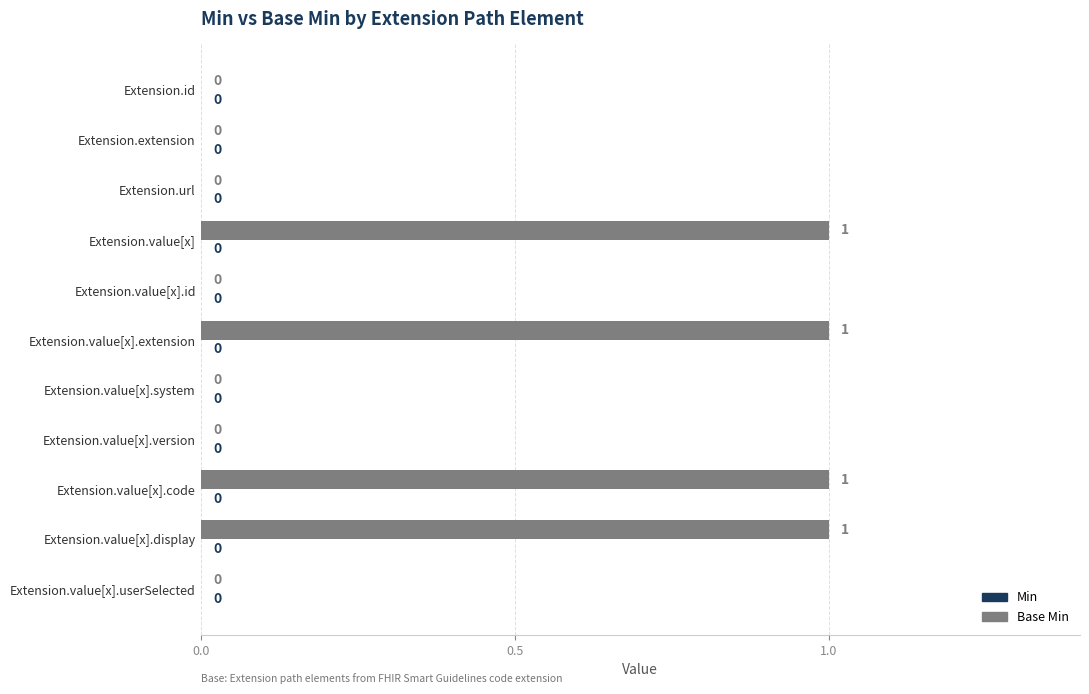

The chart shows a value of 1 at Extension.value[x].display. True or false?

True